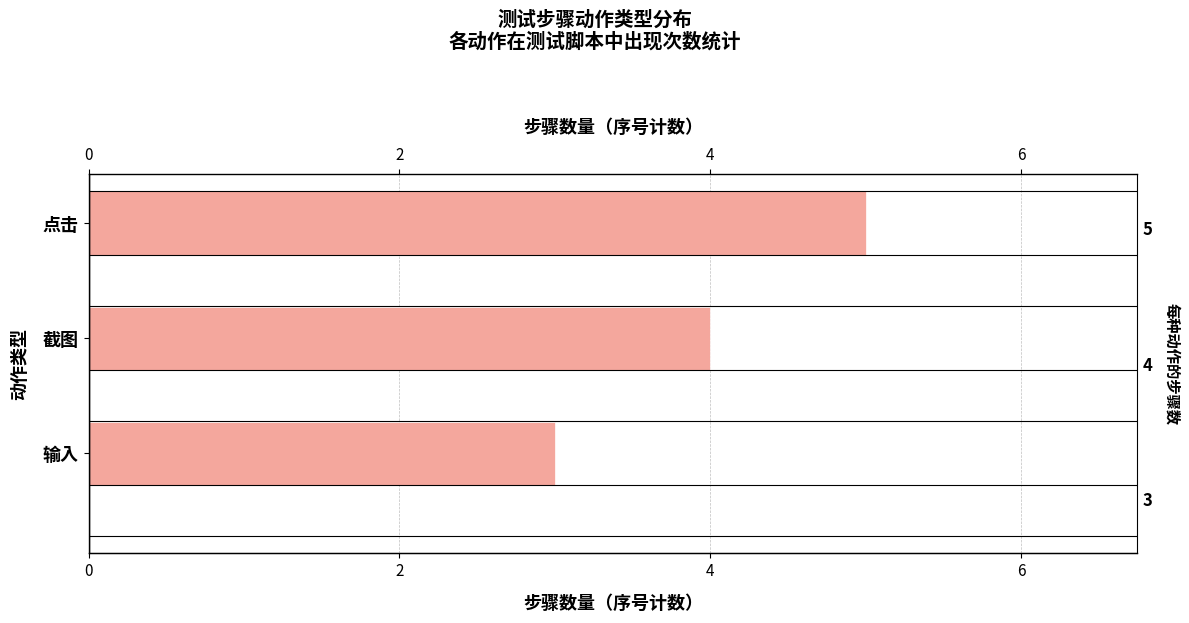

How many values are between 3 and 5?

3